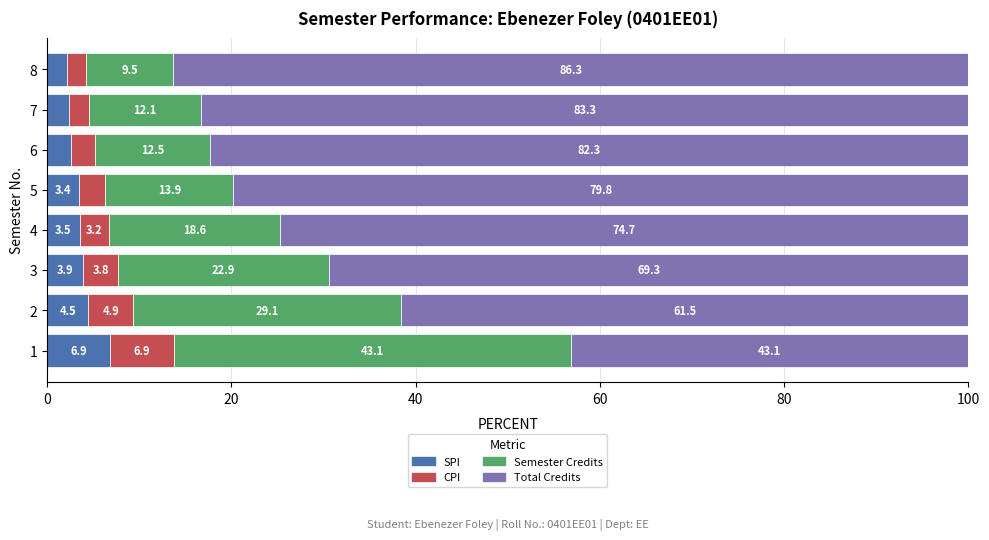

What is the sum of the SPI values at 8 and 5?

5.6